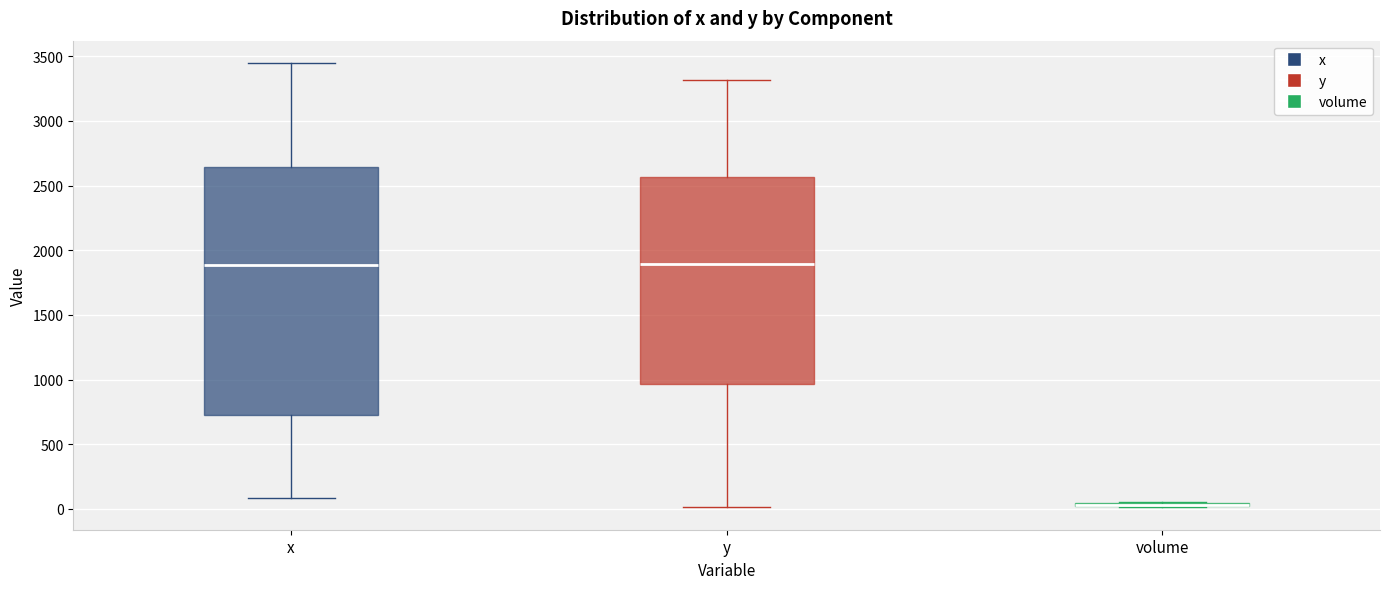

Where is the lower edge of the box for x on the y-axis? The values are not printed on the chart, so give them approximately, as read against the axis.

700